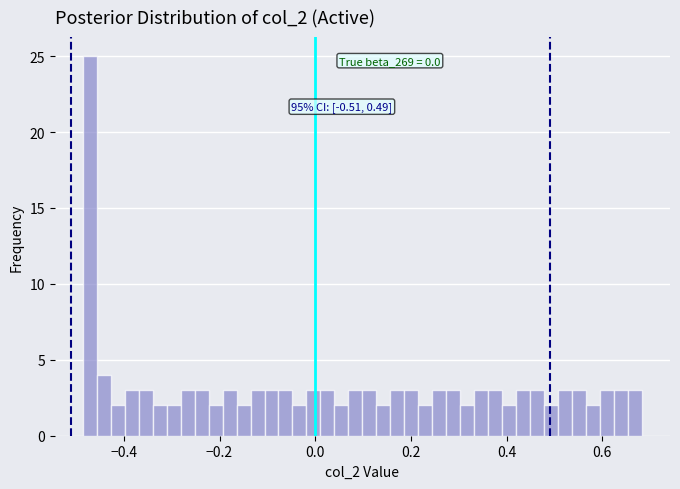

Read against the x-axis, roughly where is the centre of the tallest bar?

-0.48